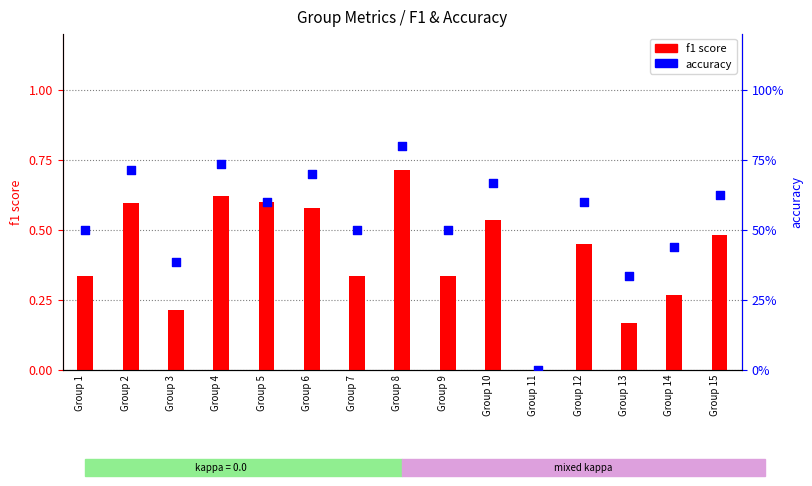

Which series contains the highest Y value?

accuracy